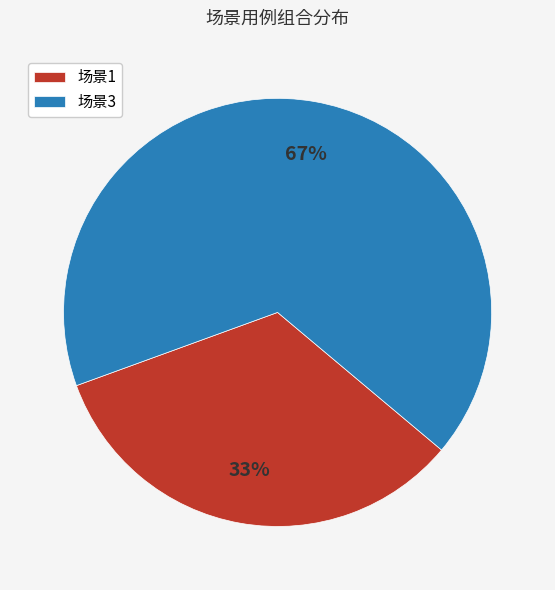

Which category has the biggest portion of the pie?

场景3